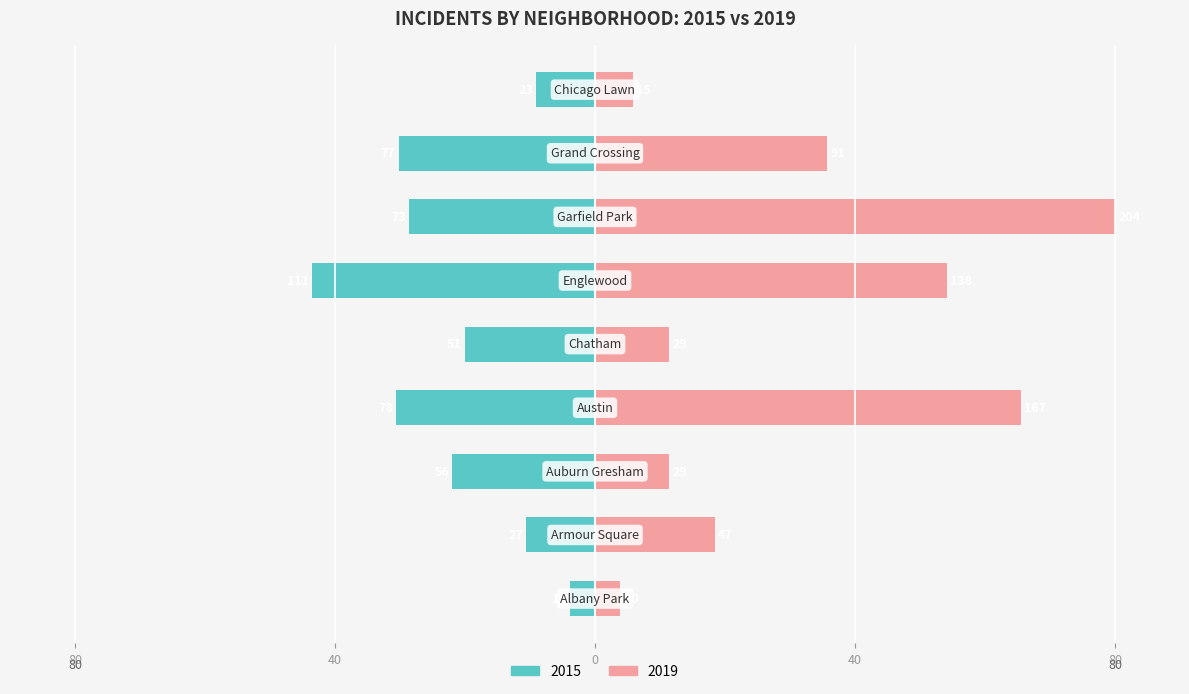

What are all the series names shown in the legend?

2015, 2019